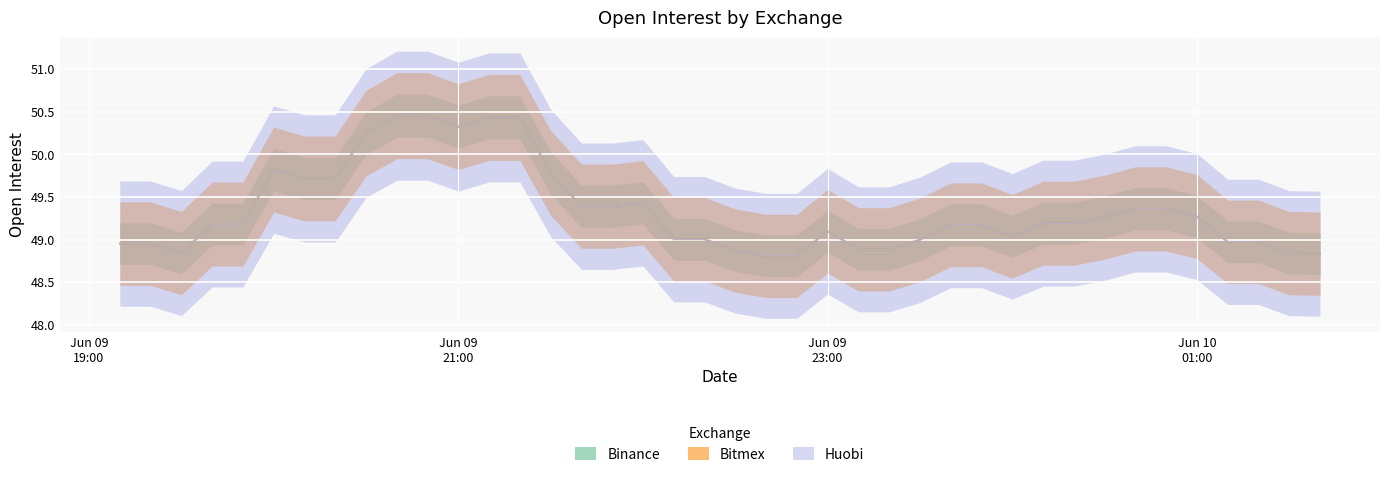

True or false: Bitmex has more than 2 points higher than both neighbors.

True